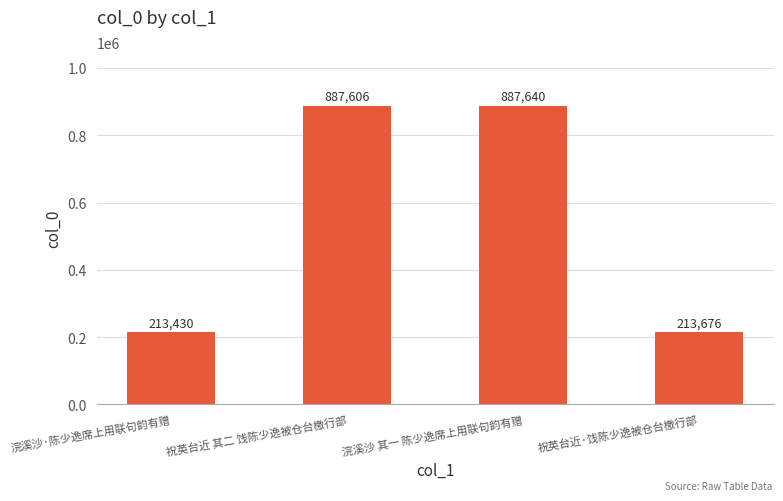

Rank the categories by value from lowest to highest.

浣溪沙·陈少逸席上用联句韵有赠, 祝英台近·饯陈少逸被仓台檄行部, 祝英台近 其二 饯陈少逸被仓台檄行部, 浣溪沙 其一 陈少逸席上用联句韵有赠